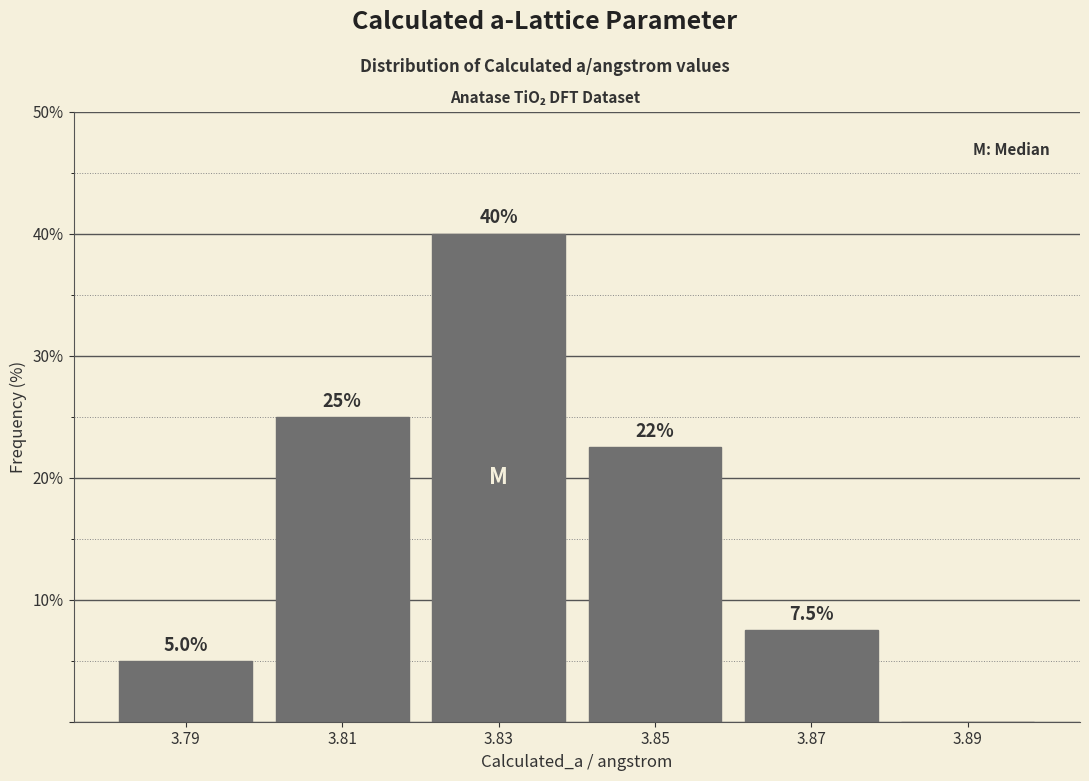

Over which range of the x-axis is the bar tallest?

3.82 to 3.84